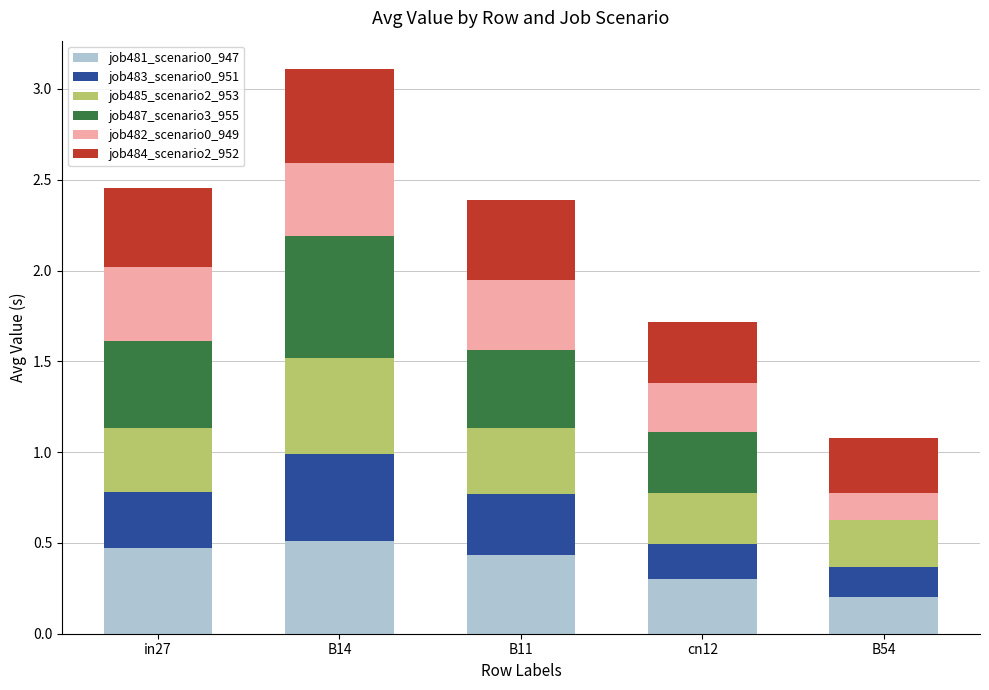

Are the bars grouped side by side (vs. stacked)?

No